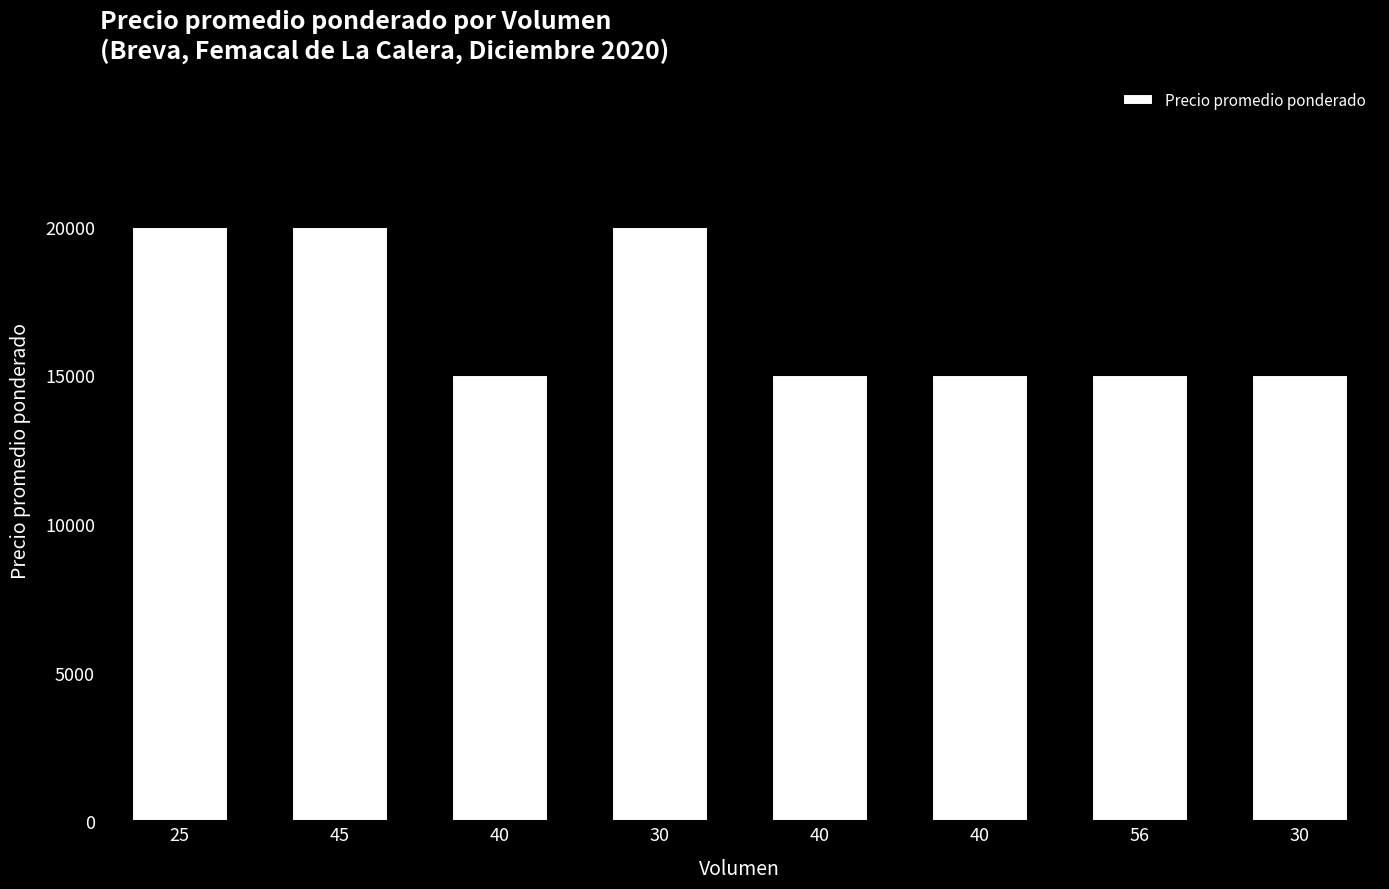

How many bars are there in total?

8